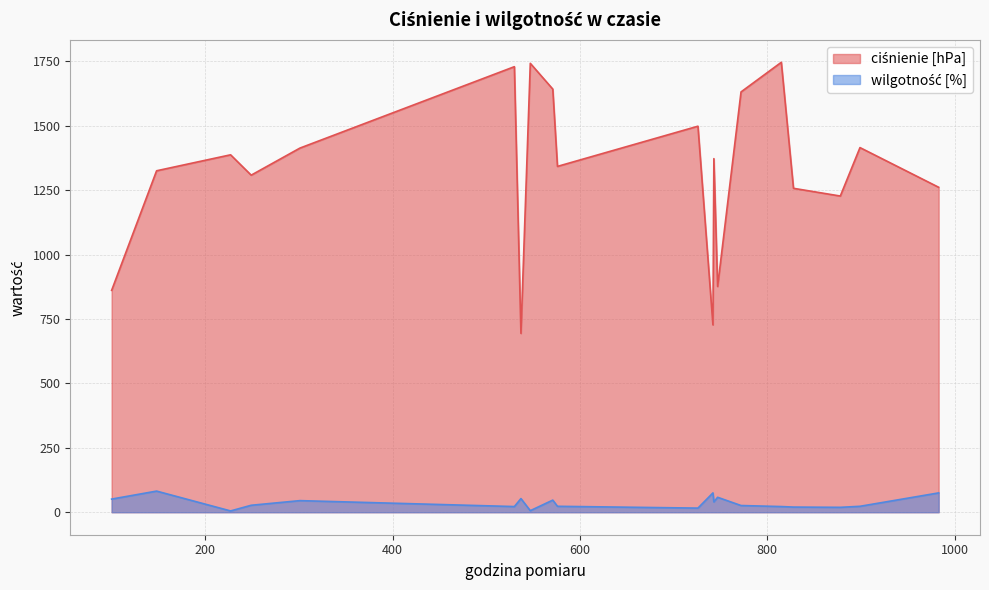

What are all the series names shown in the legend?

ciśnienie [hPa], wilgotność [%]